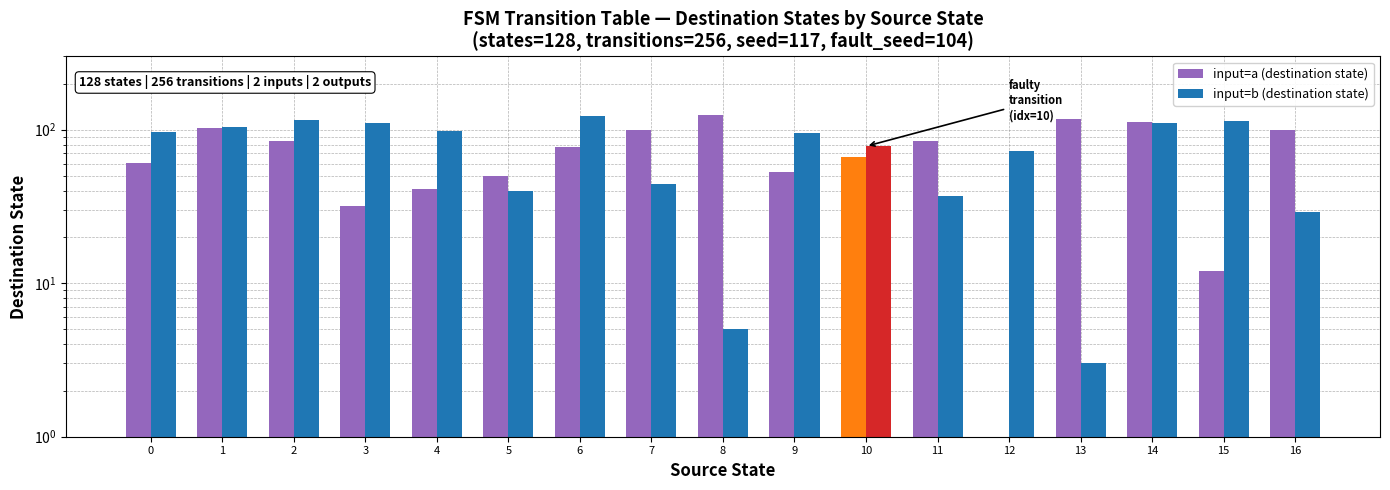

List the series in order of their overall mean, lowest first.

input=a (destination state), input=b (destination state)